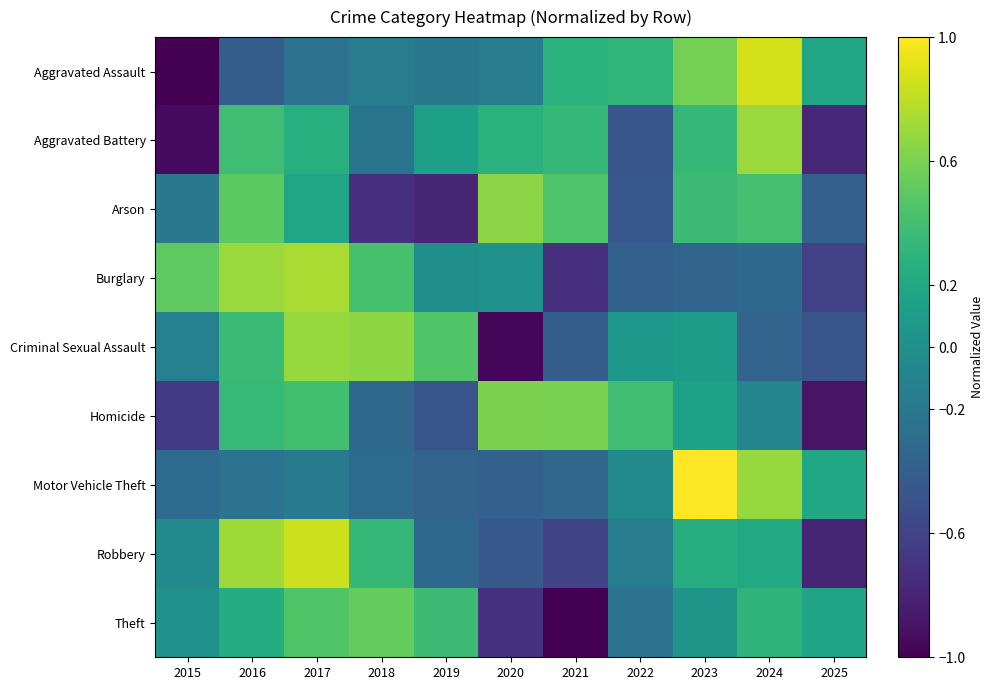

What is the spread (max minus min) of values at 2016?

1.1